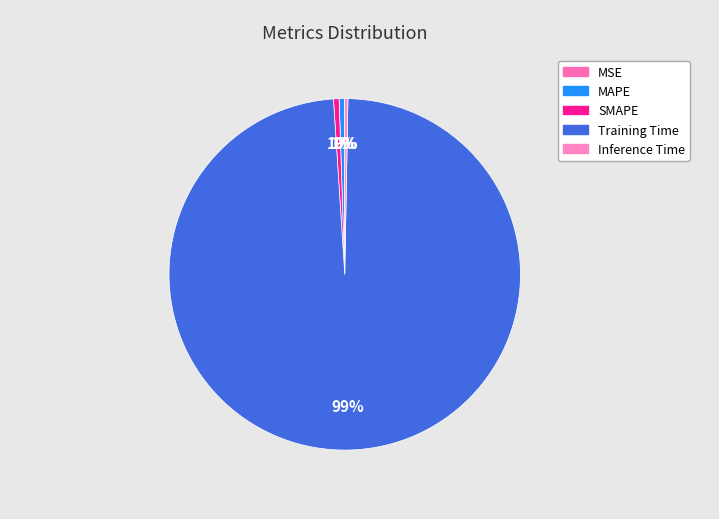

Rank the categories by value from lowest to highest.

MSE, Inference Time, MAPE, SMAPE, Training Time